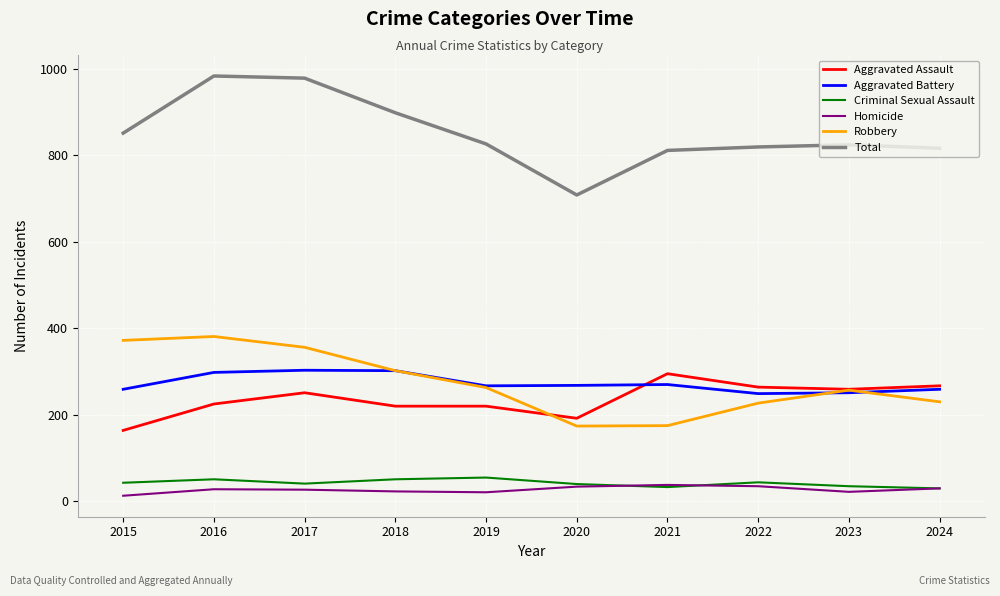

What is the highest value of the Aggravated Battery series?

303